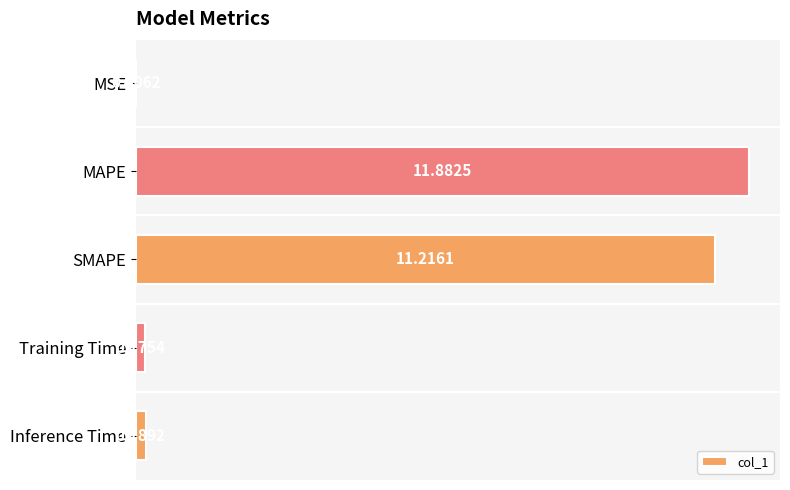

What is the sum of the values at MSE and MAPE?

11.9